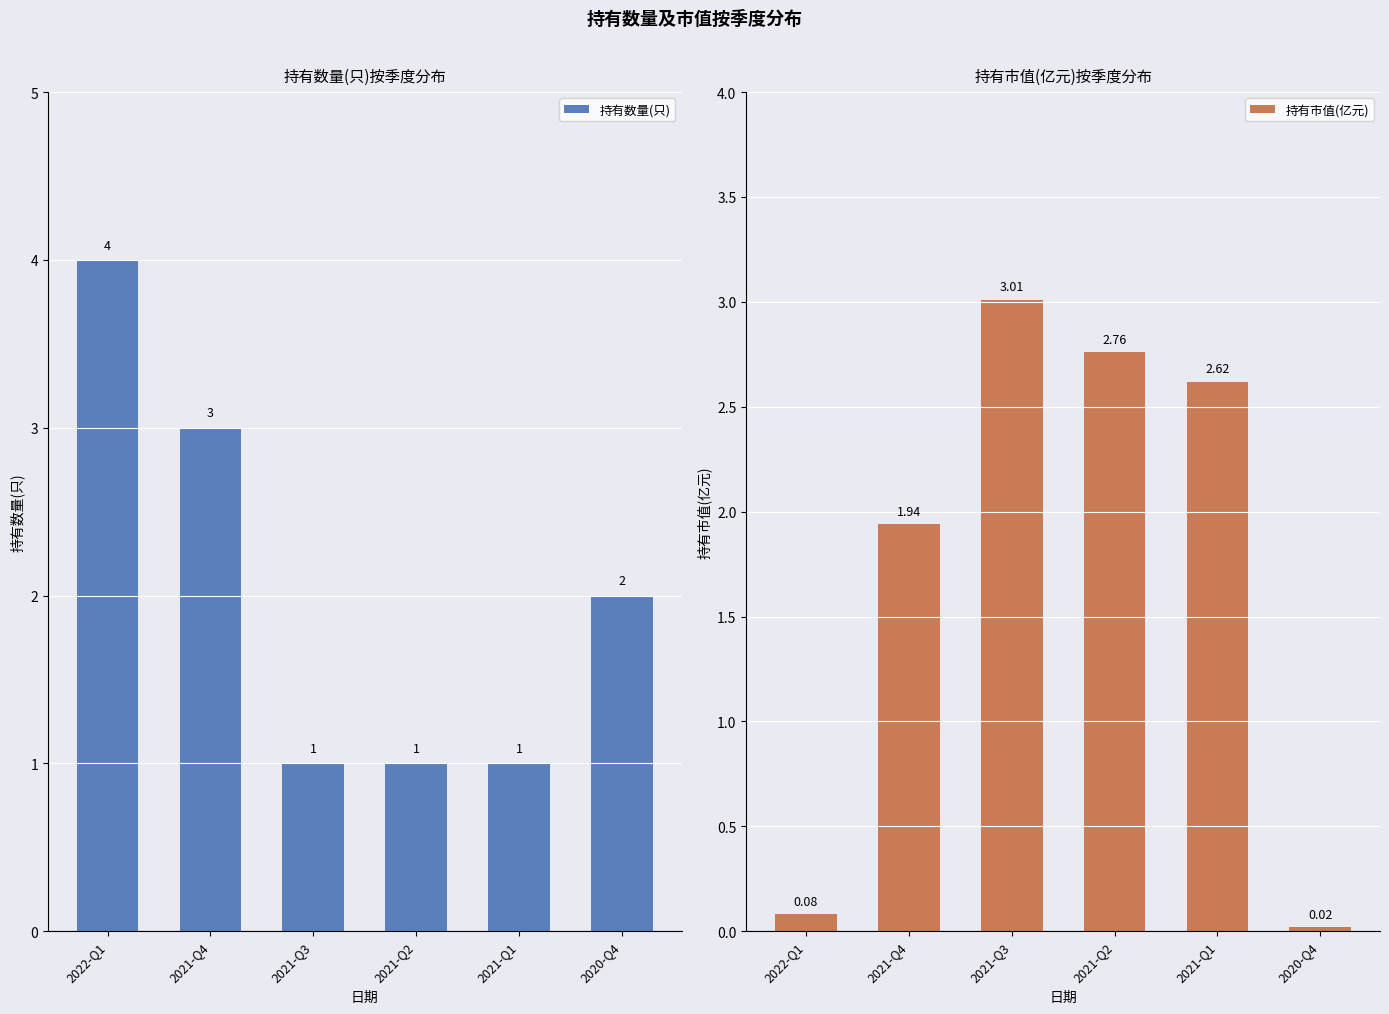

How many values in the 持有数量(只) series exceed 2?

2